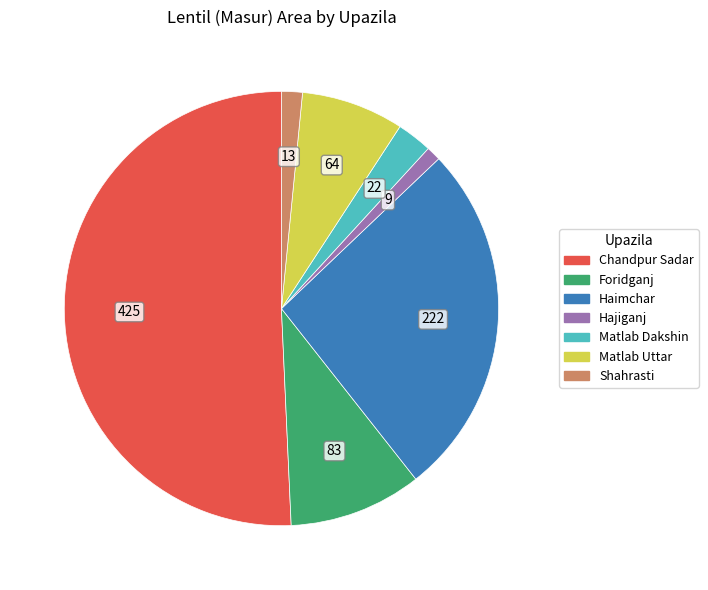

Does any single category account for the majority?

Yes